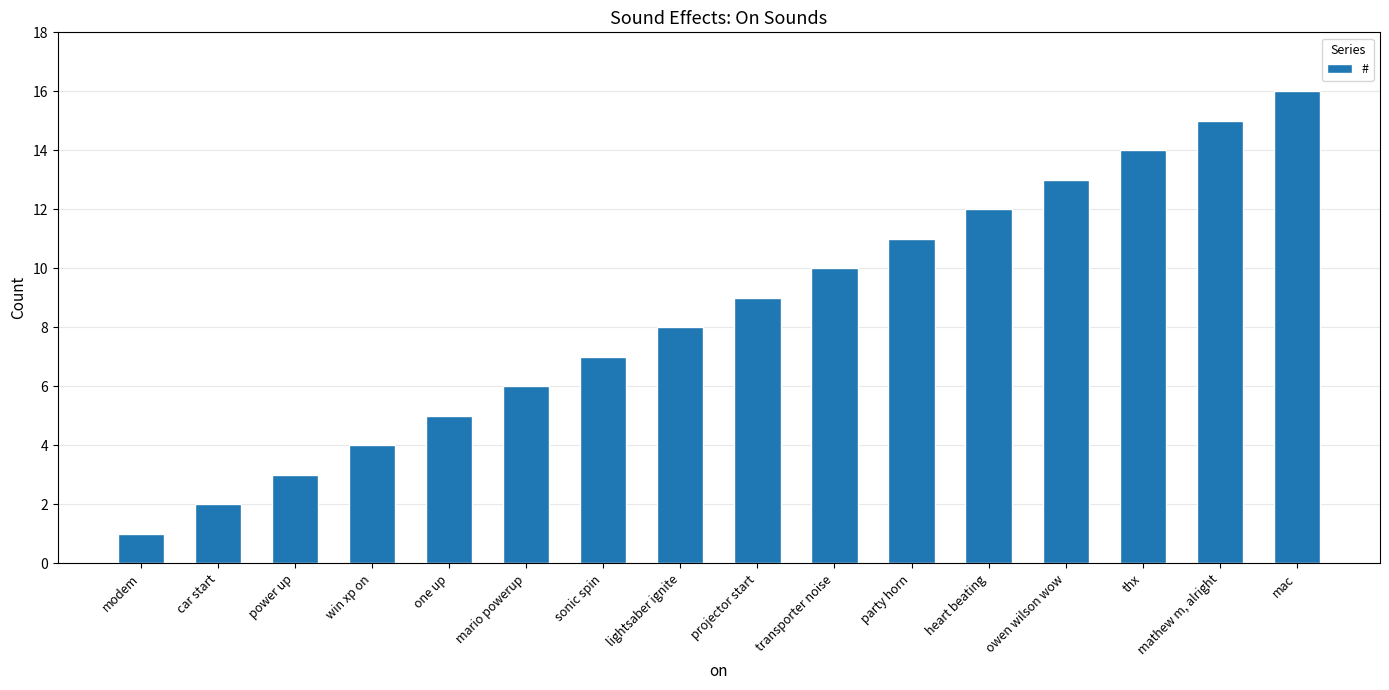

What is the difference between the maximum and minimum values?

15